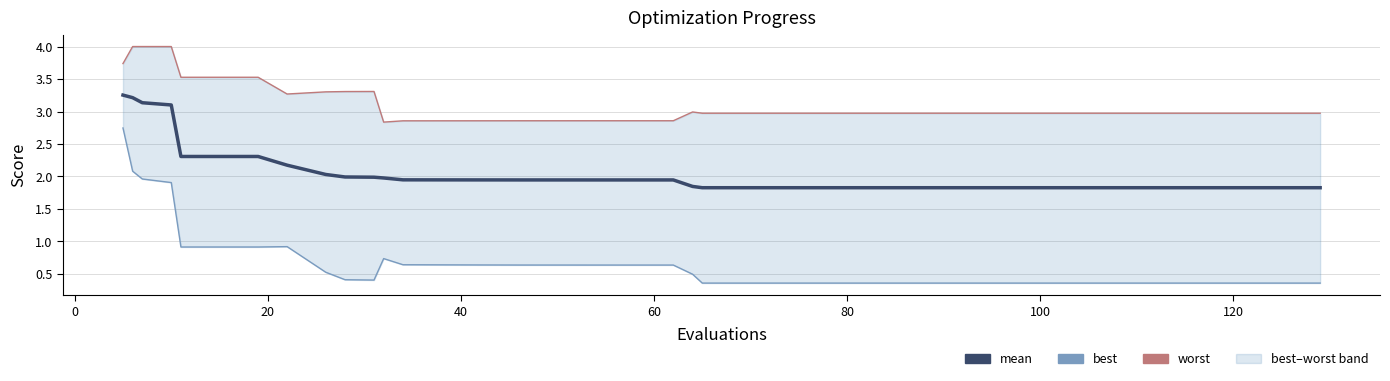

Count the number of data series in this chart.

3